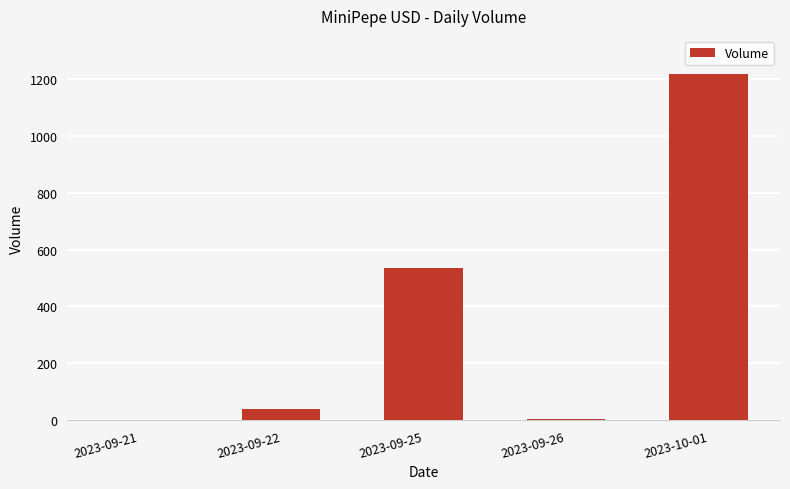

Are the bars grouped side by side (vs. stacked)?

No